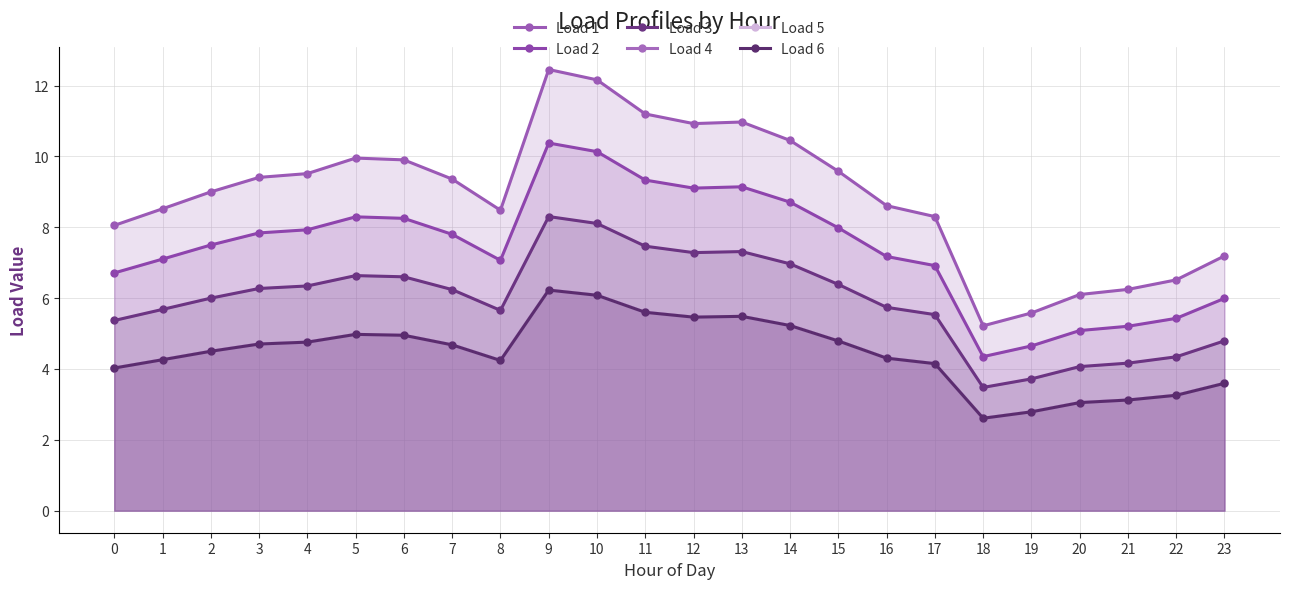

How many lines are shown in the chart?

6